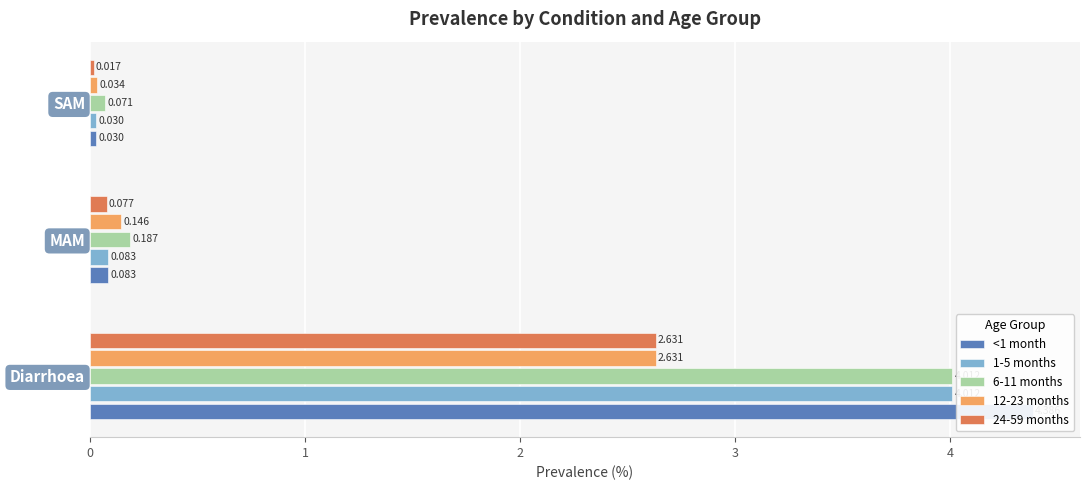

What is the difference between the 12-23 months values at MAM and SAM?

0.1